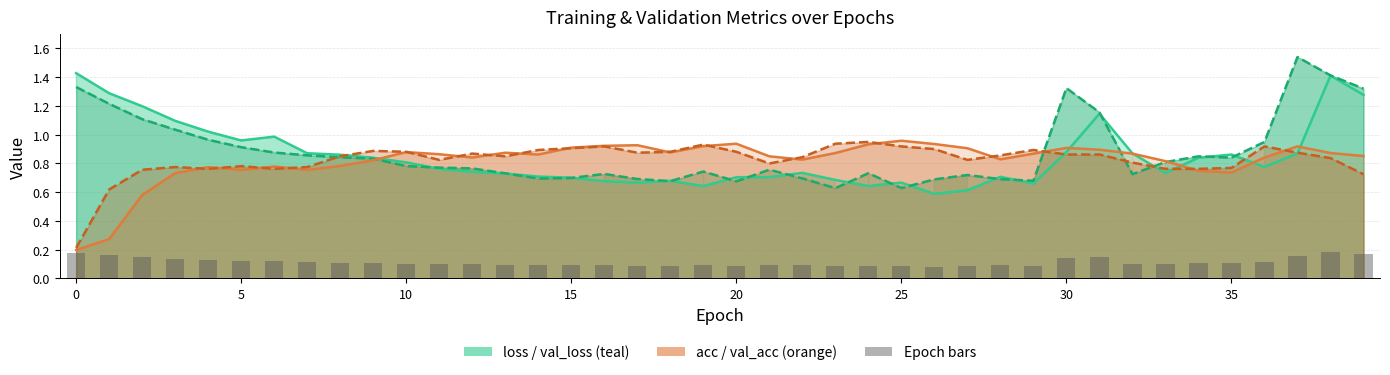

What is the sum of all val_acc values?

33.0